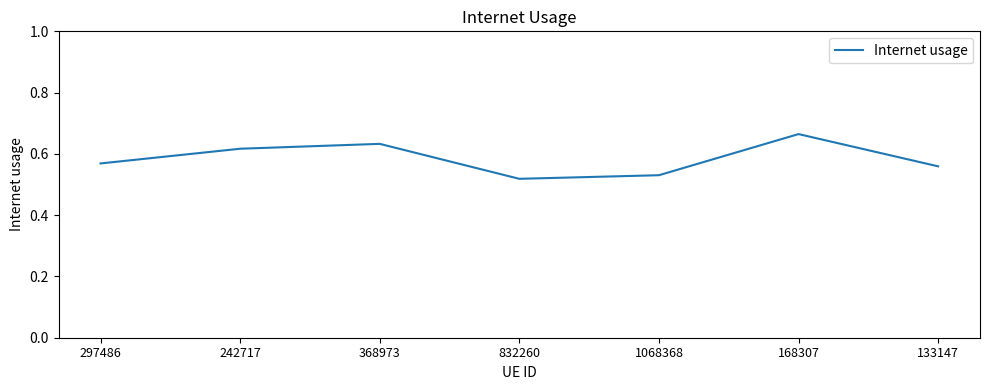

The value at 133147 is 0.9. True or false?

False